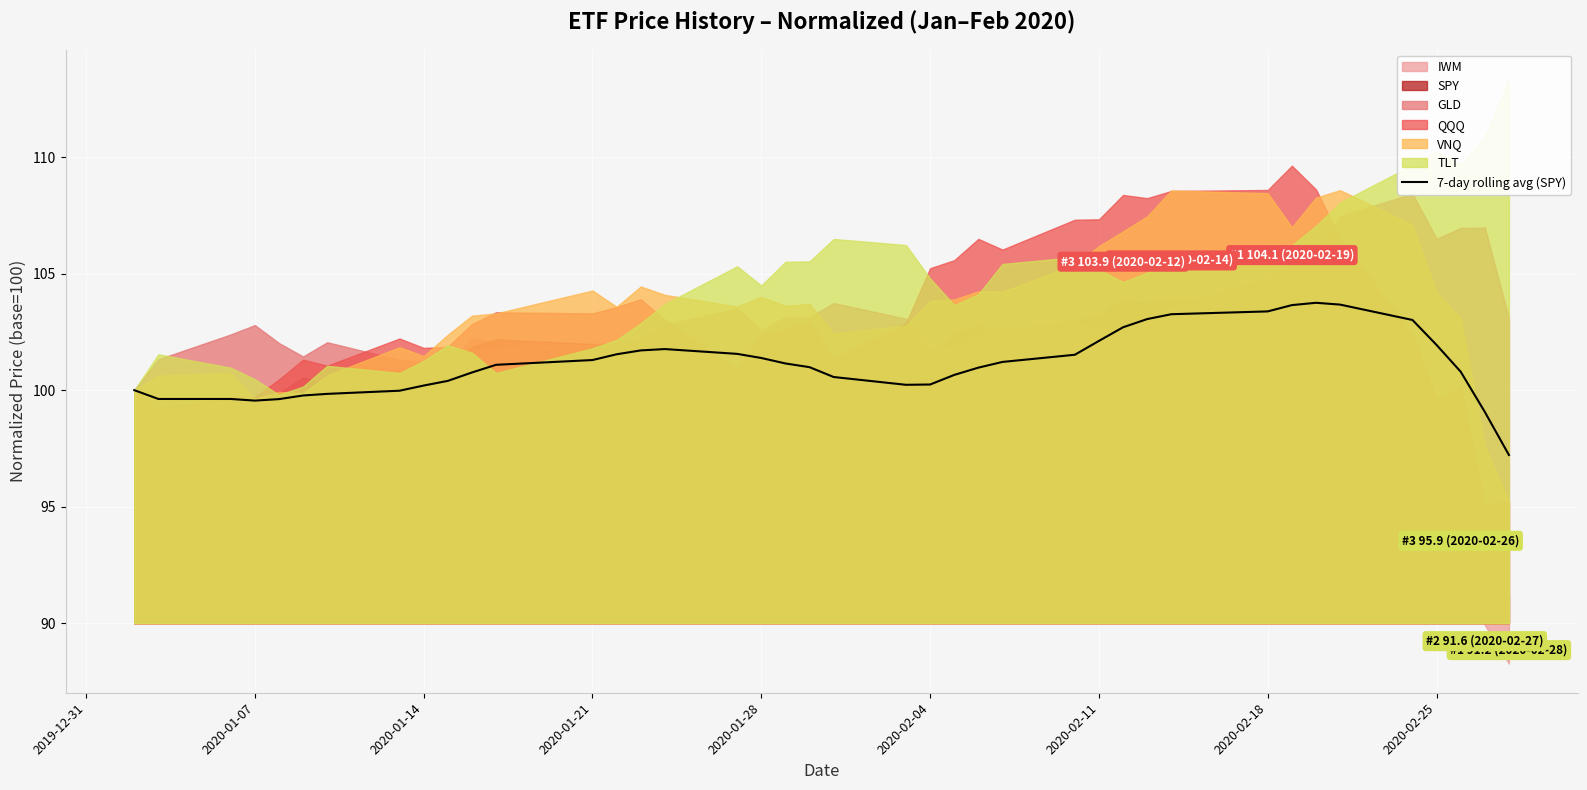

Reading left to right, what are all the values shown in this chart?

100.0	99.6	99.6	99.6	99.6	99.8	99.8	100.0	100.2	100.4	100.8	101.1	101.3	101.5	101.7	101.8	101.6	101.4	101.1	101.0	100.6	100.2	100.2	100.7	101.0	101.2	101.5	102.1	102.7	103.1	103.3	103.4	103.6	103.7	103.7	103.0	101.9	100.8	99.1	97.2